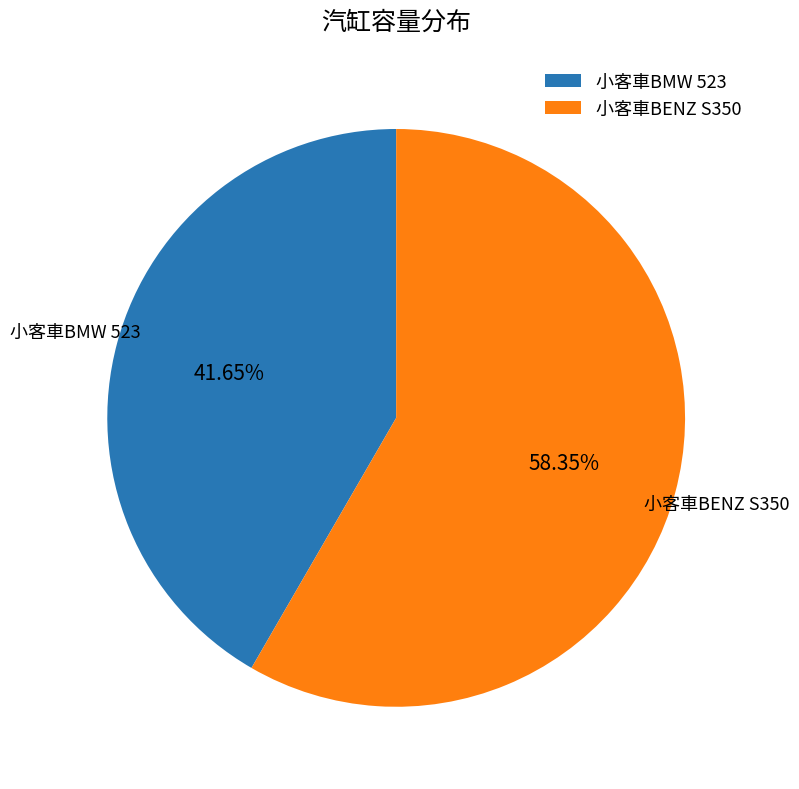

Approximately how many times larger is the value at 小客車BMW 523 compared to 小客車BENZ S350?

0.7